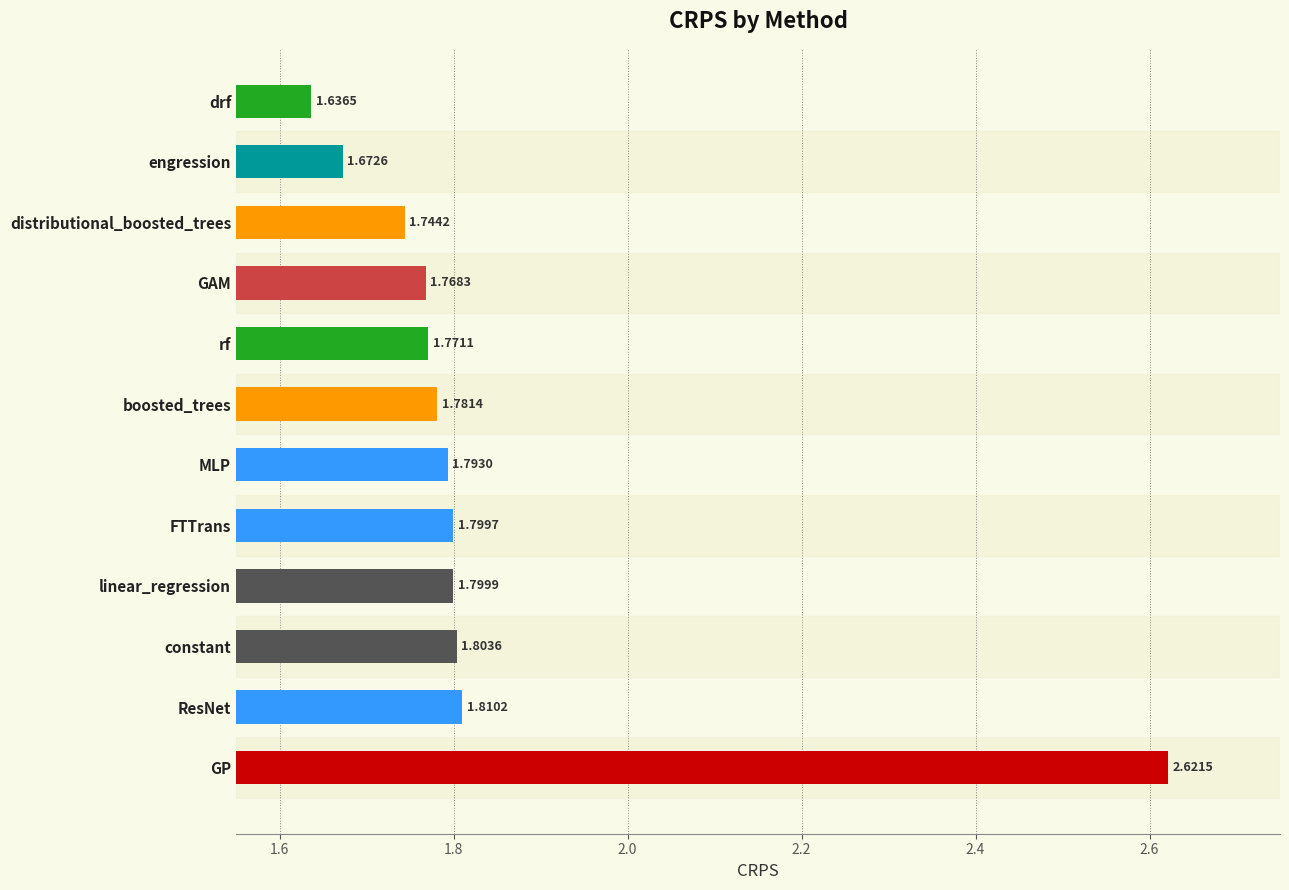

What is the difference between the maximum and minimum values?

1.0